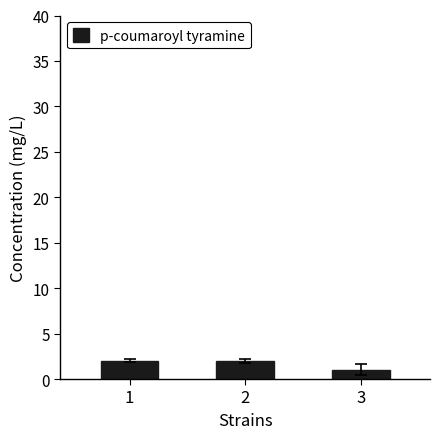

What is the minimum value shown in the chart?

1